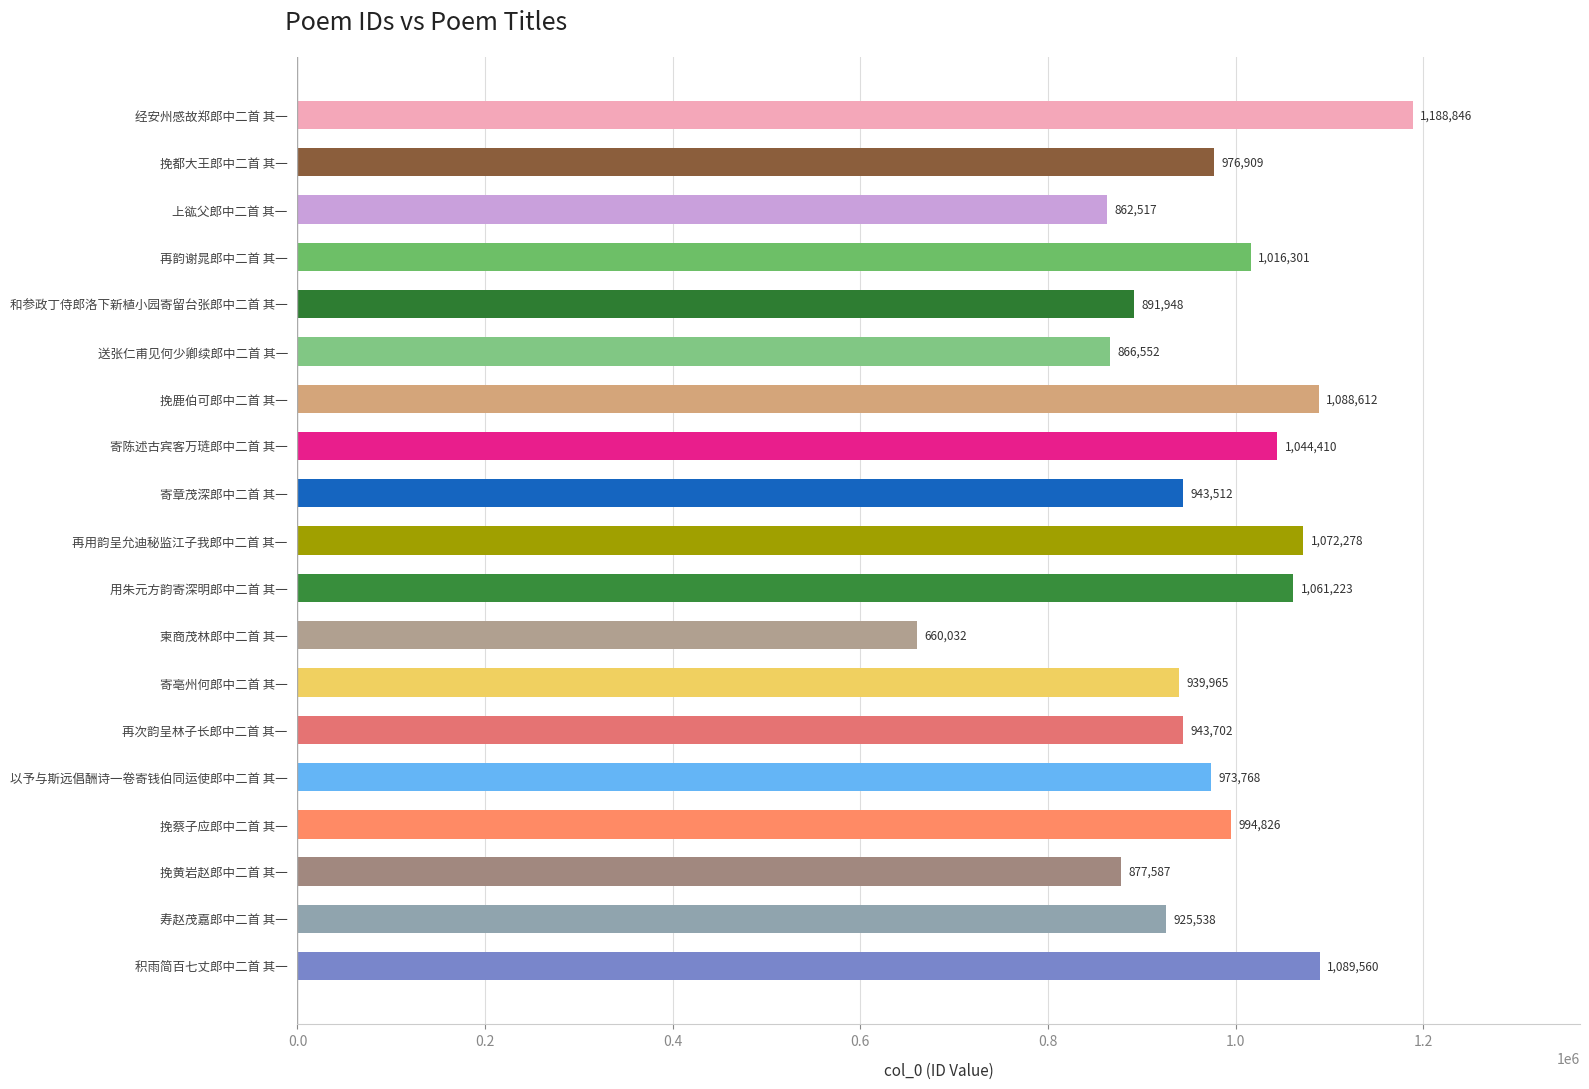

Where is the data nearest to the value 924439?

寿赵茂嘉郎中二首 其一